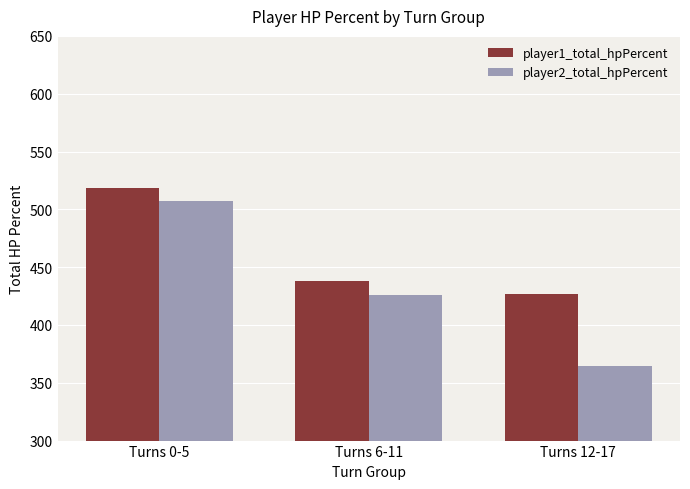

What are all the series names shown in the legend?

player1_total_hpPercent, player2_total_hpPercent